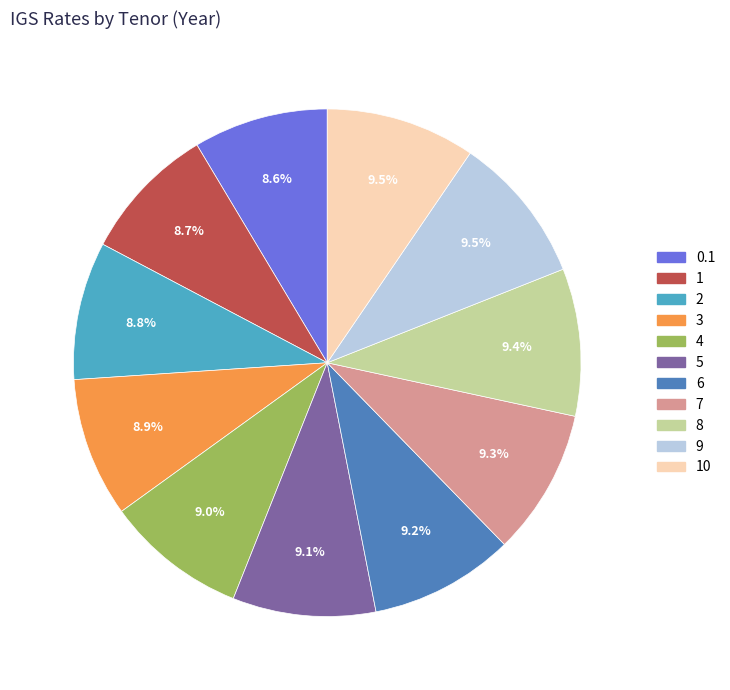

Does any single category account for the majority?

No